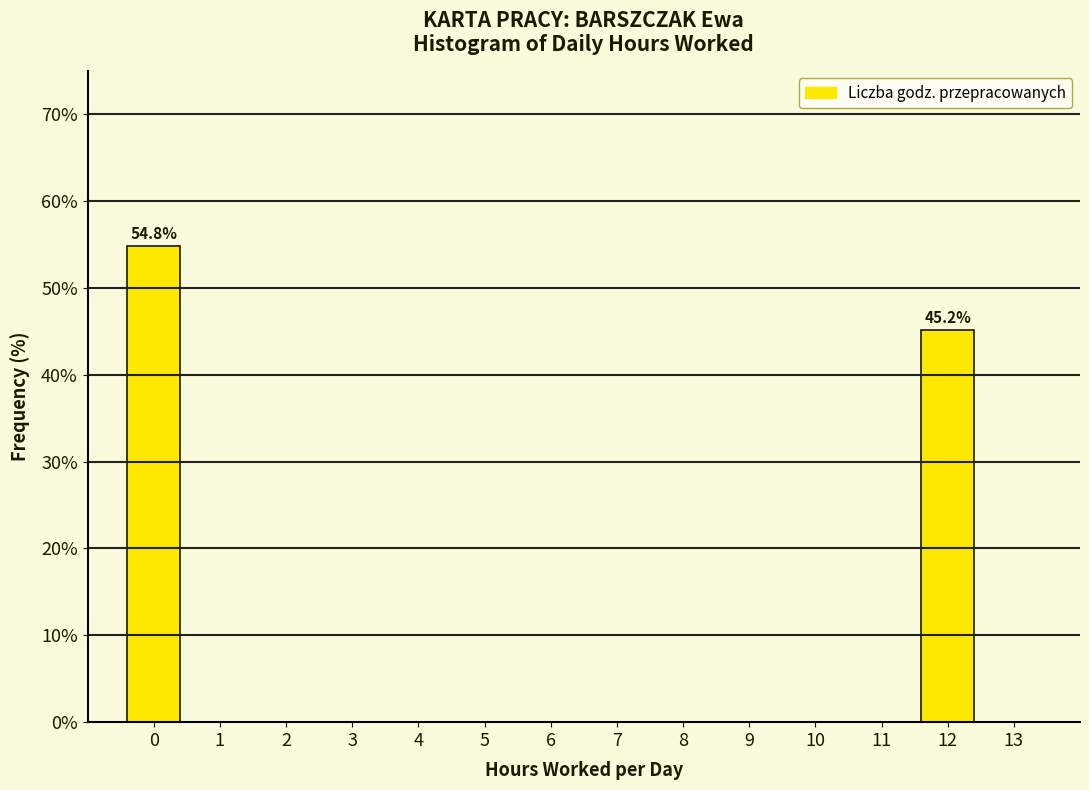

Reading right to left, transcribe all the data shown in this chart.

45.2	54.8